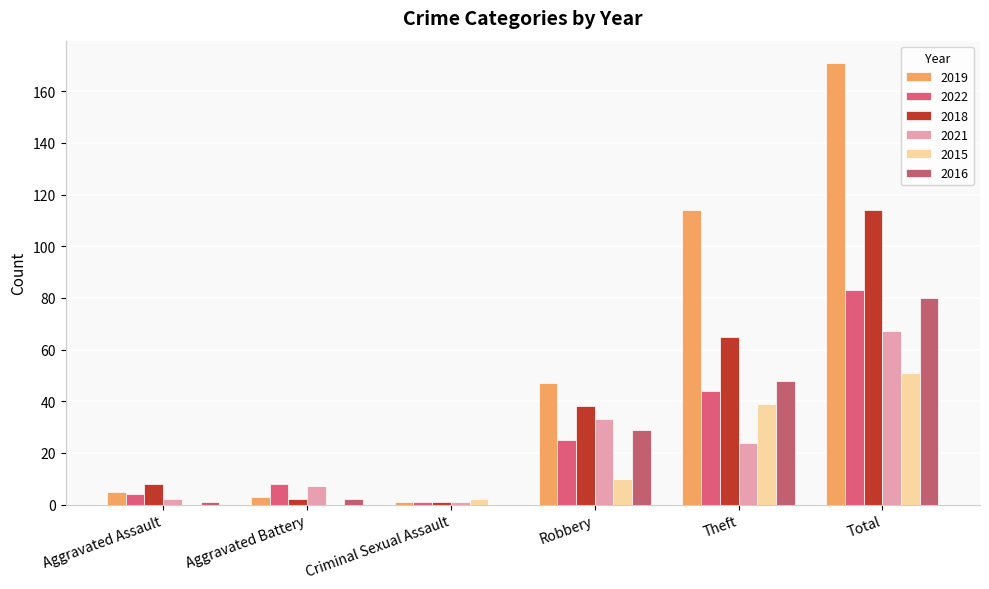

How many groups of bars are there?

6